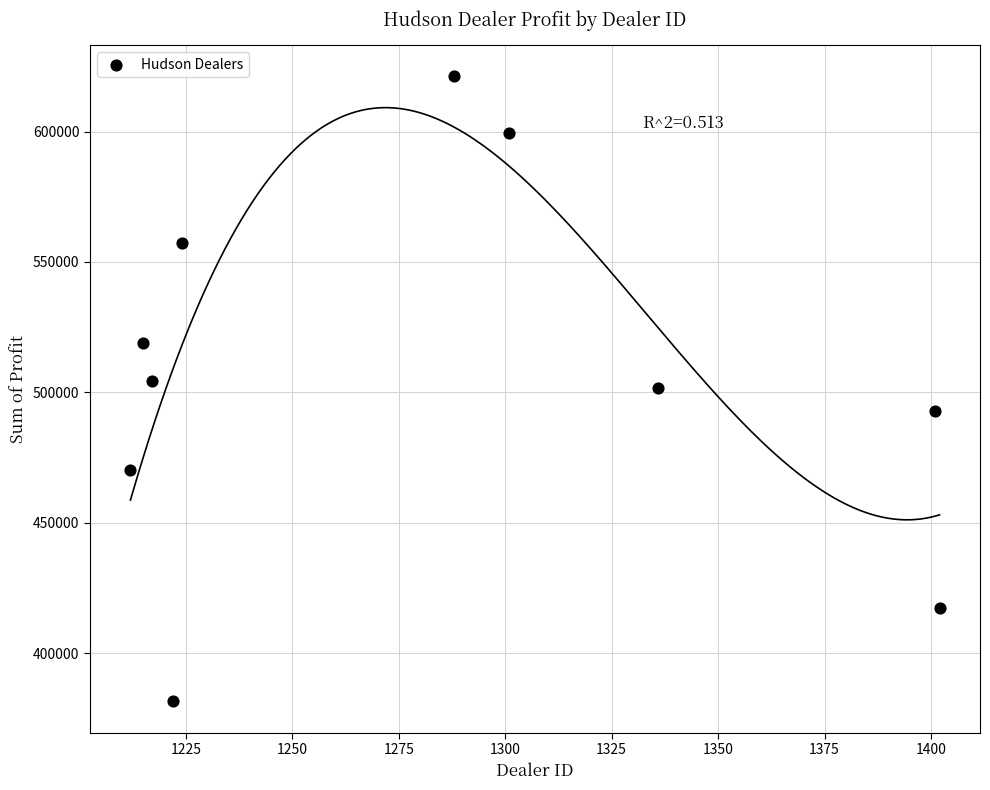

What is the range of X values (max minus min)?

190.0